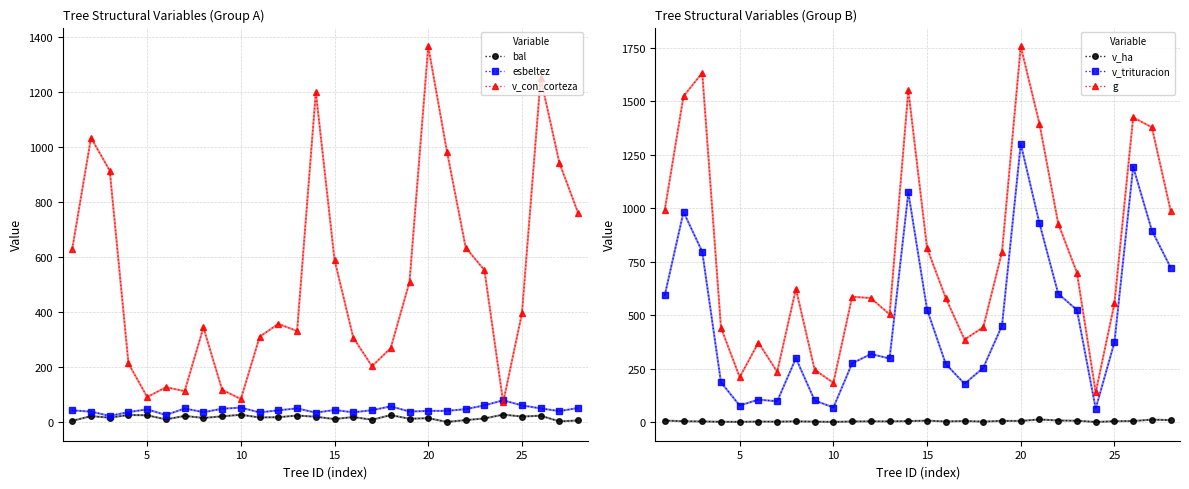

What is the maximum value for v_trituracion?

1301.3